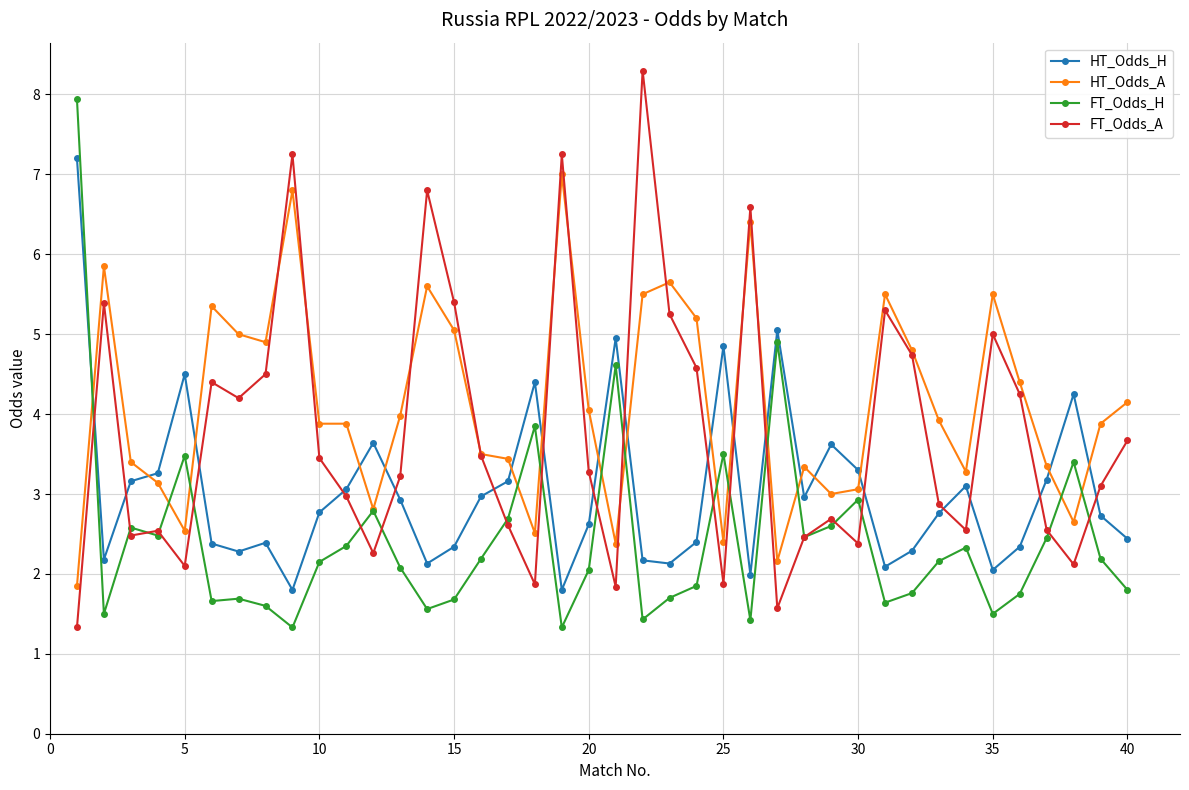

What is the average value of the FT_Odds_H series?

2.4